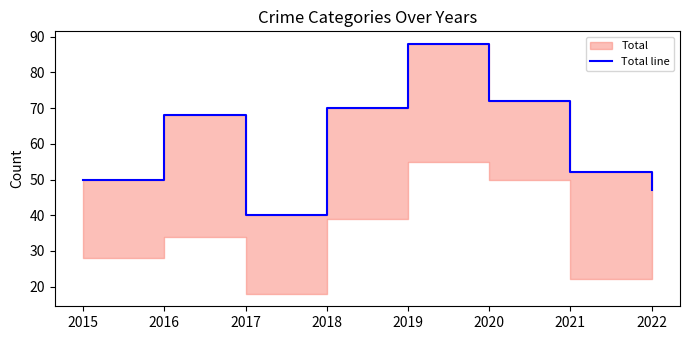

Does the chart display data point markers on the line(s)?

No